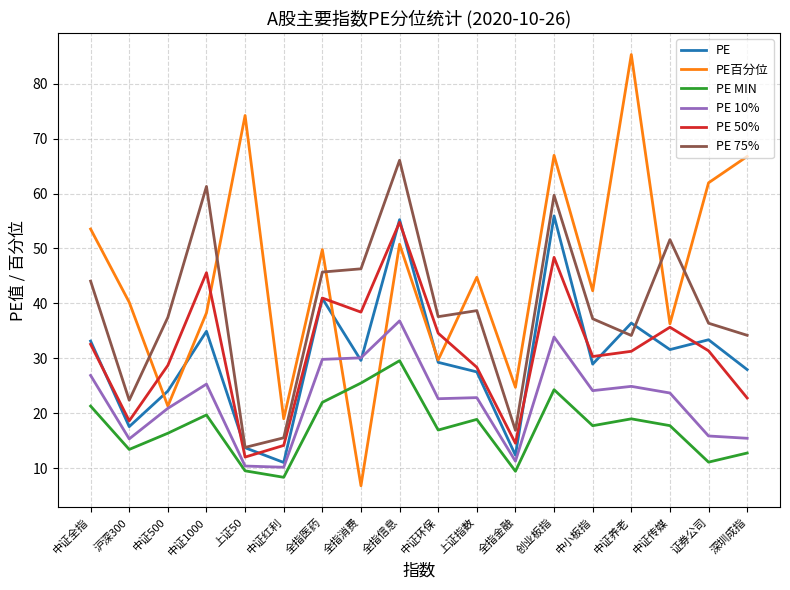

Which label corresponds to the largest value in the chart?

中证养老